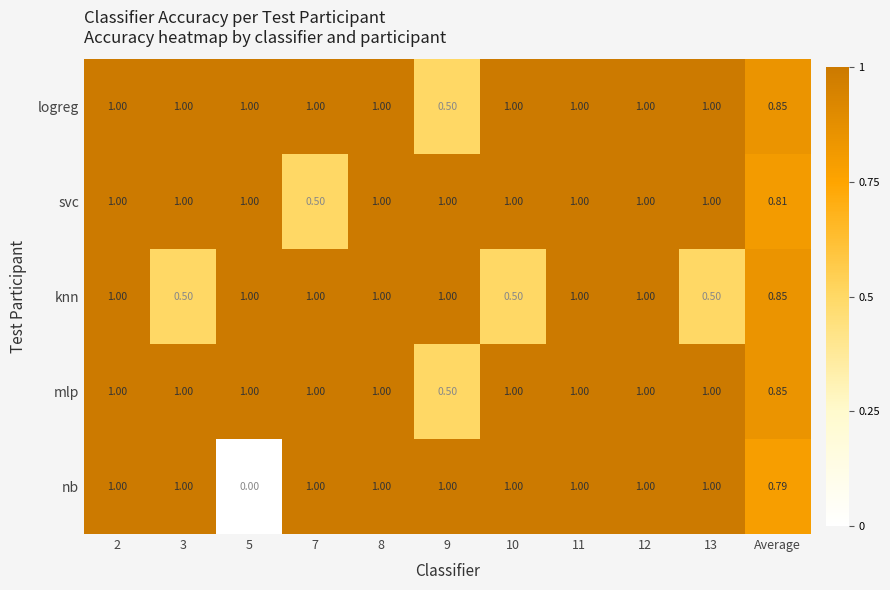

Is the value of logreg at 9 greater than the value of svc at 8?

No